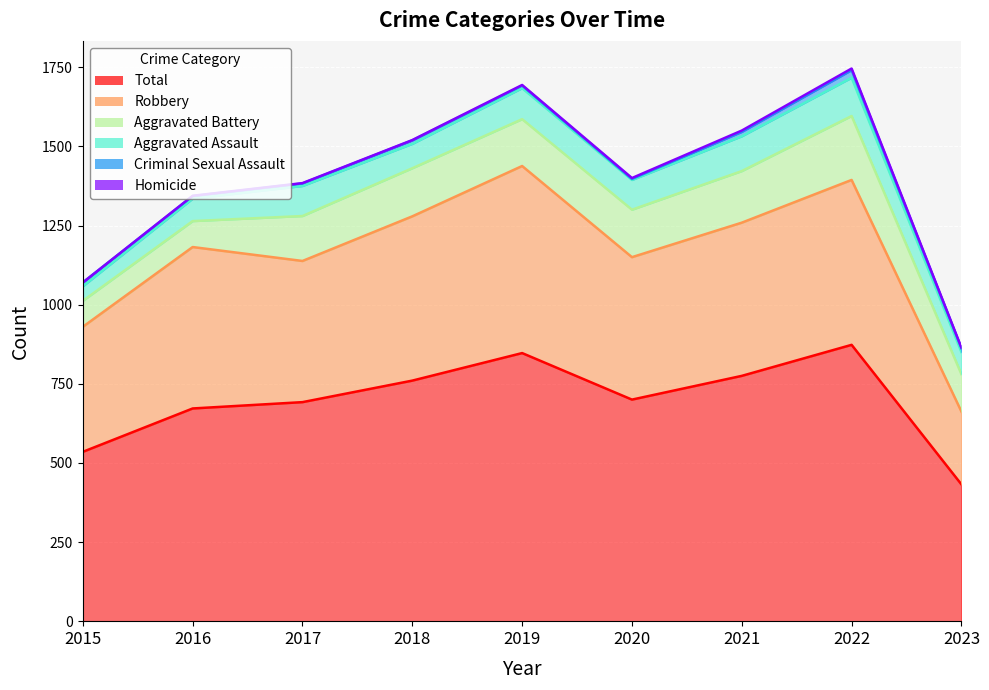

How many data points in Aggravated Battery are above 148?

4